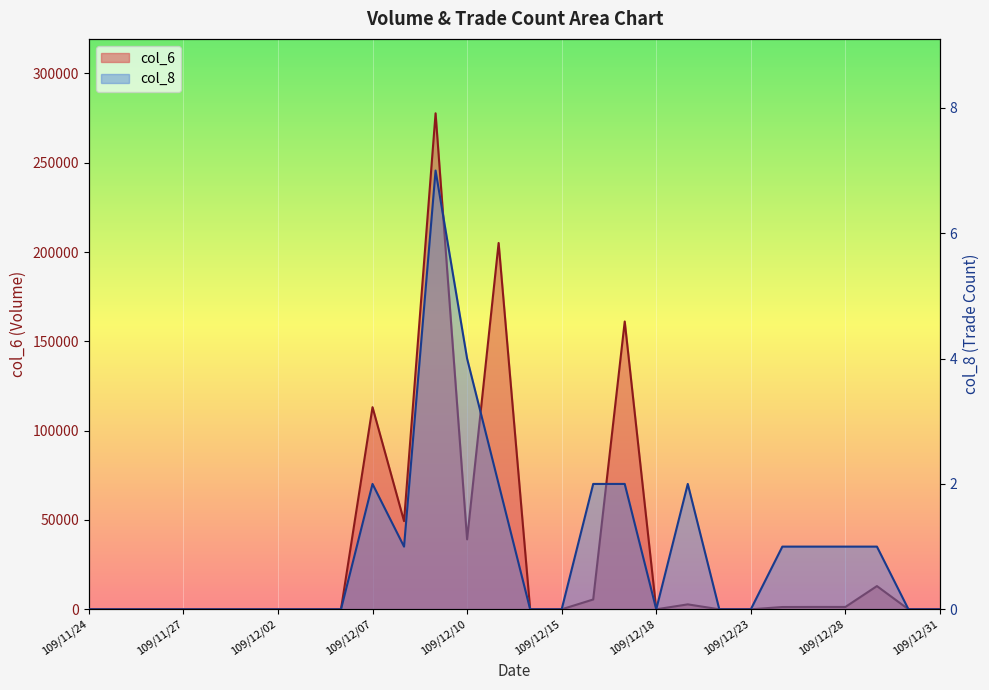

True or false: col_6 and col_8 cross at least once.

False